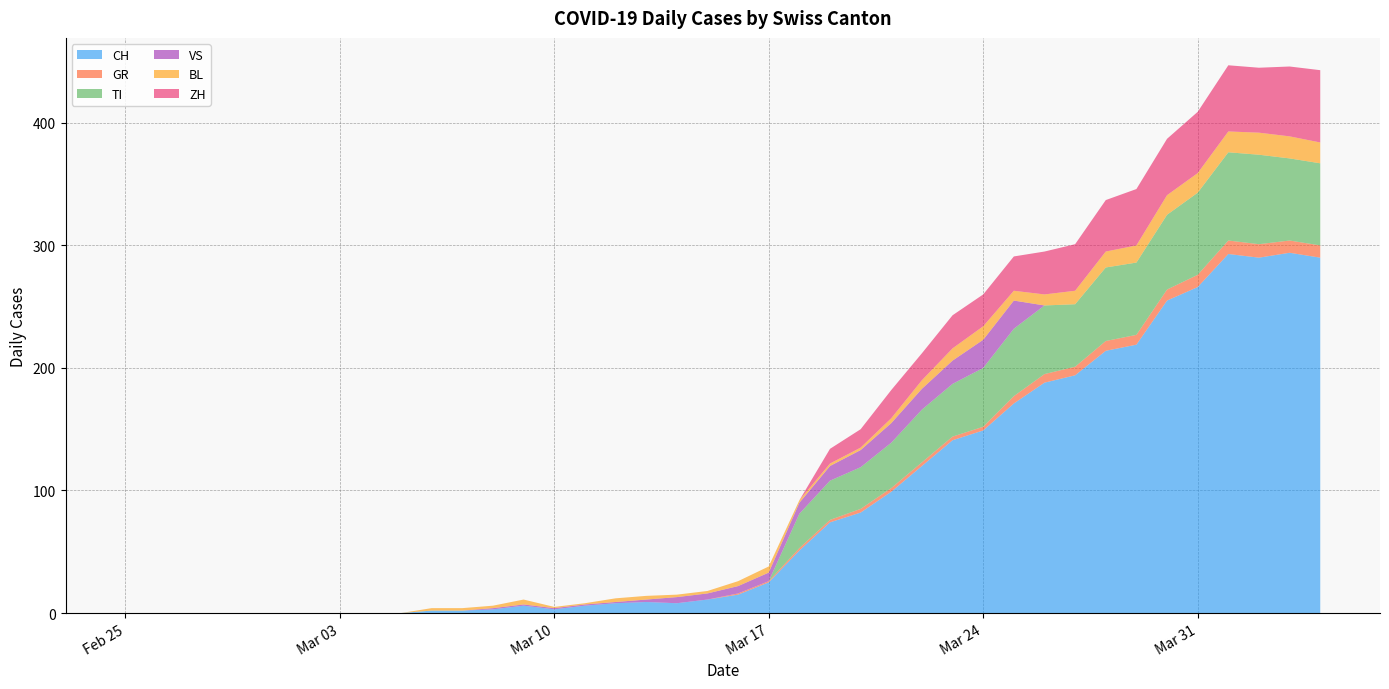

Reading left to right, transcribe all the data shown in this chart.

CH: 0	0	0	0	0	0	0	0	0	0	2	2	3	6	3	6	8	9	8	11	15	25	51	74	82	99	120	141	149	171	188	194	214	219	255	266	293	290	294	290
GR: 0	0	0	0	0	0	0	0	0	0	0	0	0	0	0	0	0	0	0	0	1	1	2	2	3	3	3	3	3	6	7	7	8	8	9	10	11	11	10	10
TI: 0	0	0	0	0	0	0	0	0	0	0	0	0	0	0	0	0	0	0	0	0	0	28	32	34	37	43	43	48	55	56	51	60	59	61	67	72	73	67	67
VS: 0	0	0	0	0	0	0	0	0	0	0	0	1	1	1	1	1	2	5	5	6	7	9	12	14	16	17	19	23	23	0	0	0	0	0	0	0	0	0	0
BL: 0	0	0	0	0	0	0	0	0	0	2	2	2	4	1	1	3	3	2	2	4	5	2	2	2	4	7	10	11	8	9	11	13	14	16	16	17	18	18	17
ZH: 0	0	0	0	0	0	0	0	0	0	0	0	0	0	0	0	0	0	0	0	0	0	0	12	15	23	22	27	26	28	35	38	42	46	46	50	54	53	57	59